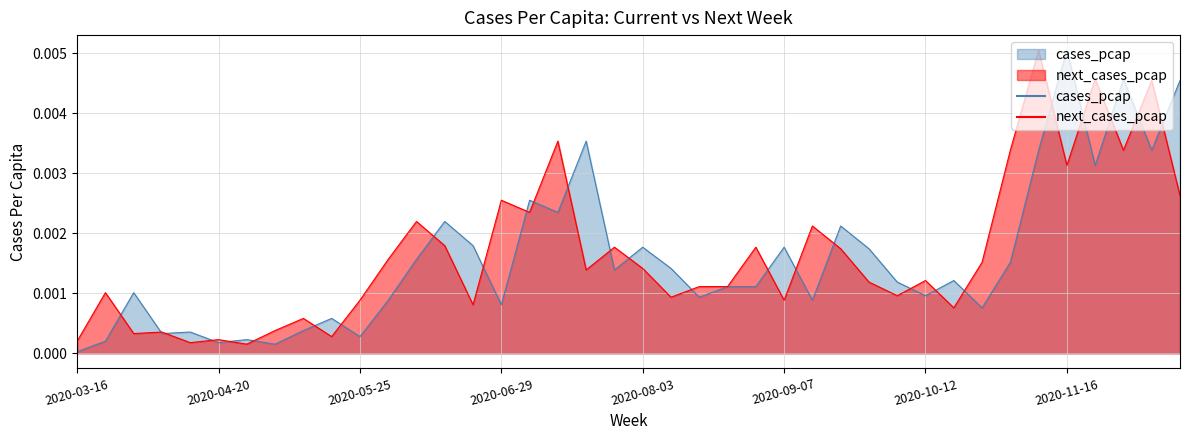

Which series changed the most between 2020-08-10 and 2020-11-02?

next_cases_pcap